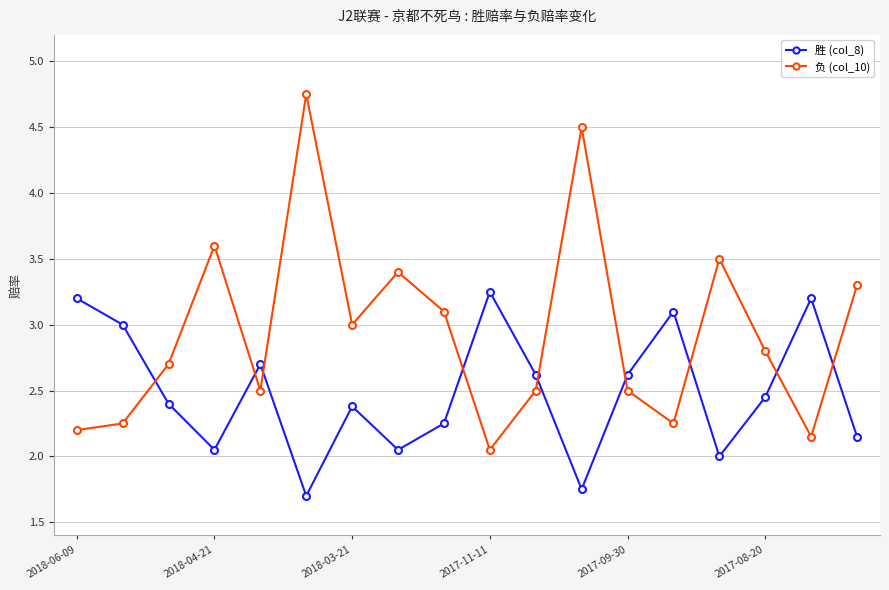

True or false: 胜 (col_8) has more than 1 points higher than both neighbors.

True